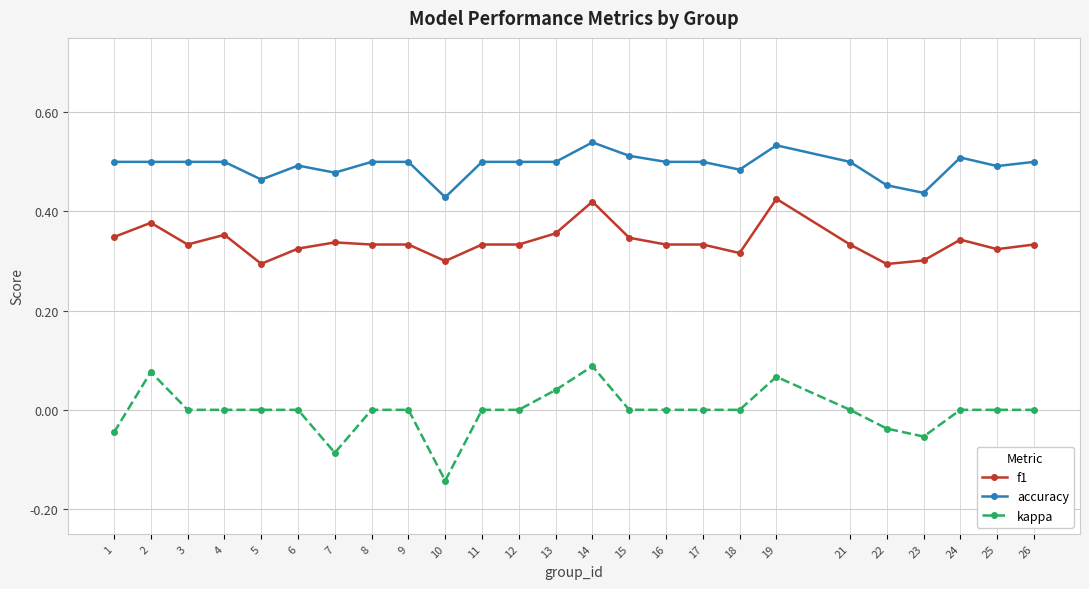

Where is the first local maximum for kappa?

2